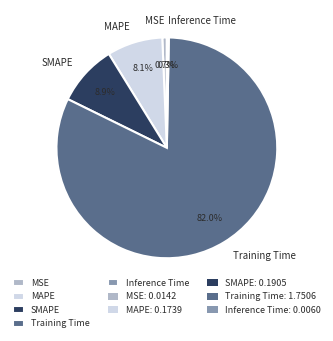

Does any single category account for the majority?

Yes